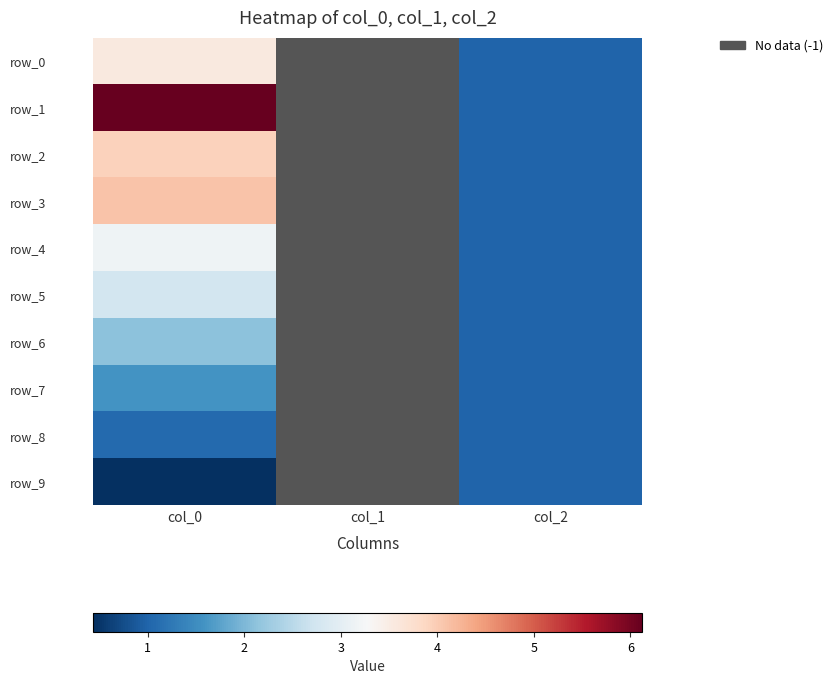

Rank the categories by row_8 value from lowest to highest.

col_0, col_1, col_2